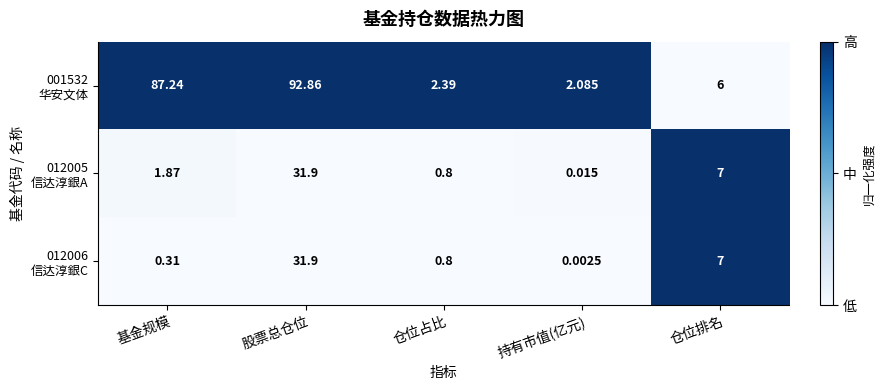

At which category is the sum across all series the highest?

股票总仓位